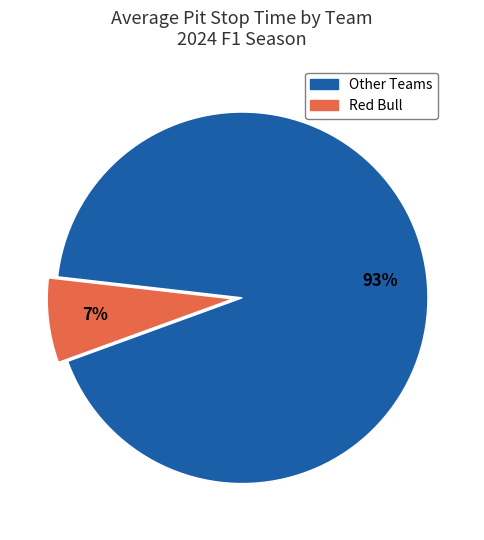

Which has a higher value, Red Bull or Other Teams?

Other Teams